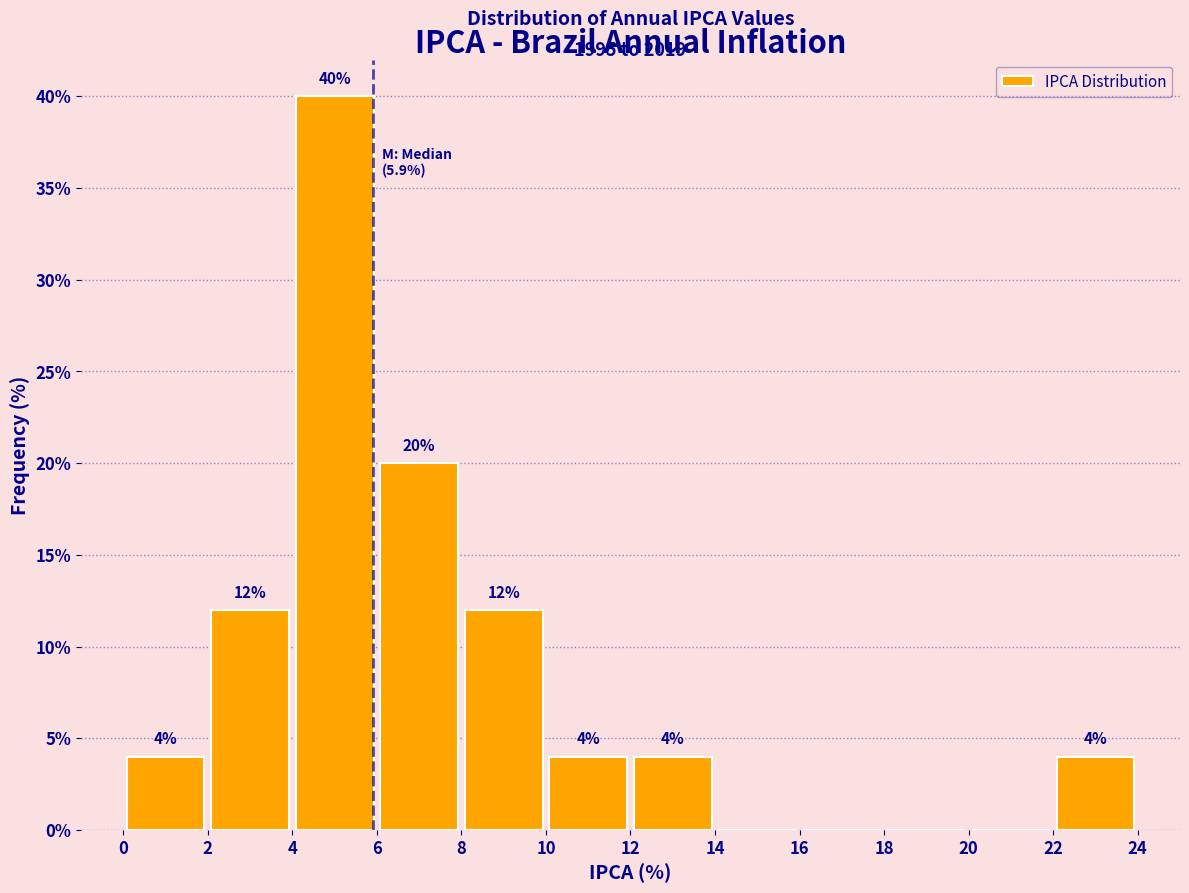

Over which range of the x-axis is the bar tallest?

4 to 6